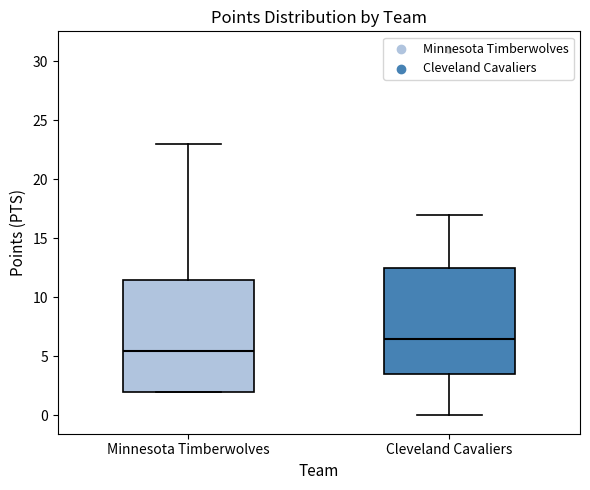

Reading left to right, read every box against the y-axis: the position of its median line, the range the box covers, and the ends of its whiskers. The values are not printed on the chart, so give them approximately, as read against the axis.

Minnesota Timberwolves: median 5.5, box 2.0 to 11.5, whiskers 2.0 to 23.0
Cleveland Cavaliers: median 6.5, box 3.5 to 12.5, whiskers 0.0 to 17.0